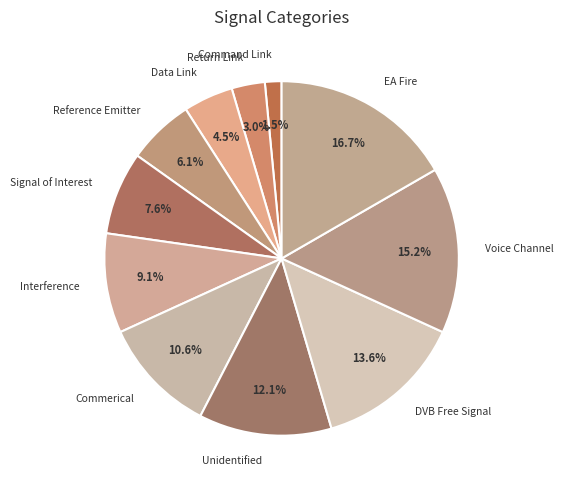

Is there a majority slice in this chart?

No